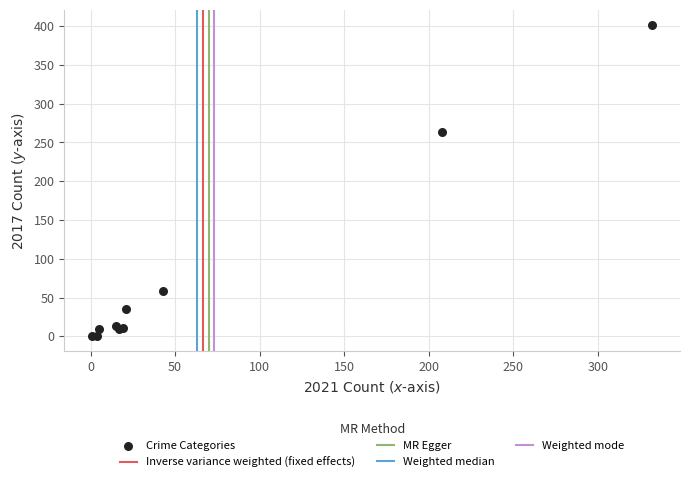

What Y value in the scatter plot is closest to 201?

264